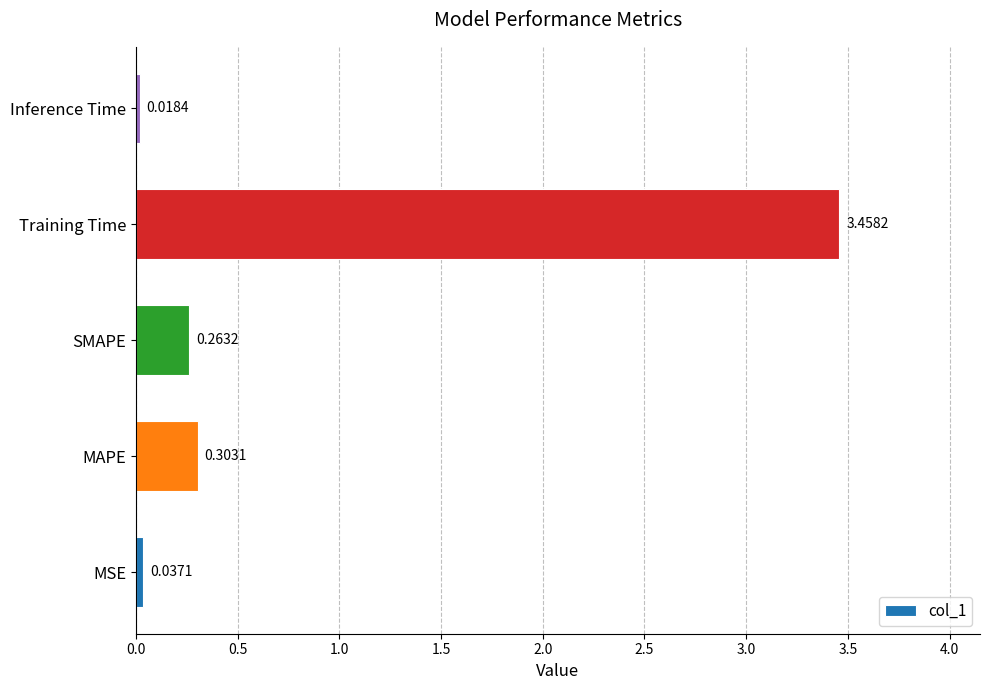

Which category has the lowest value across all series?

Inference Time